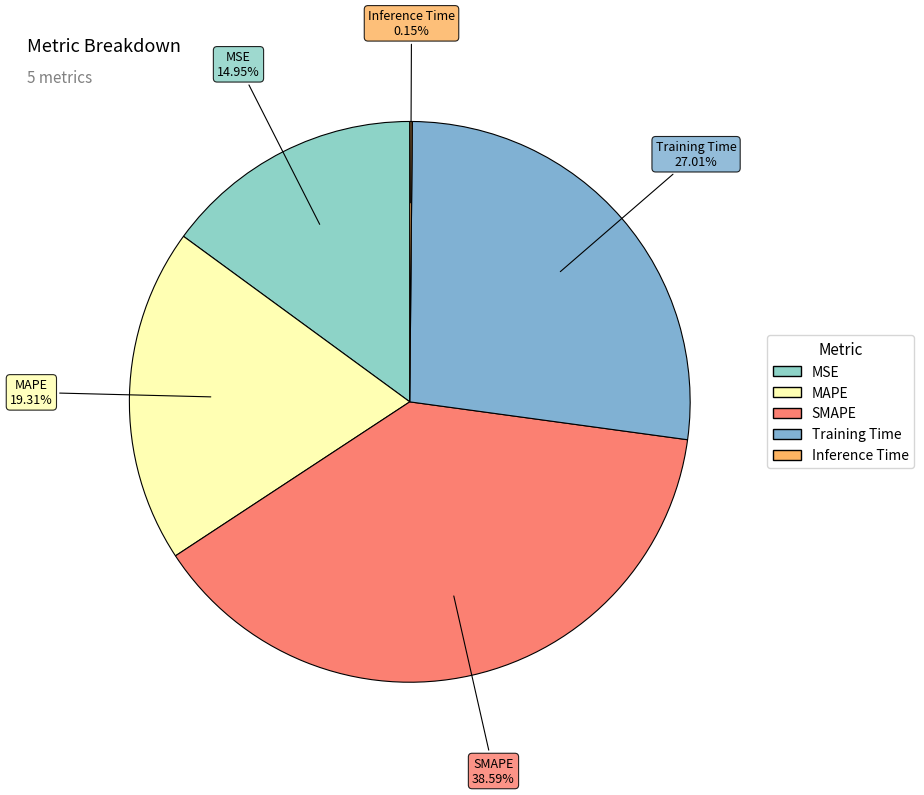

To the nearest percent, what is the difference between the Training Time and SMAPE slice percentages?

12%